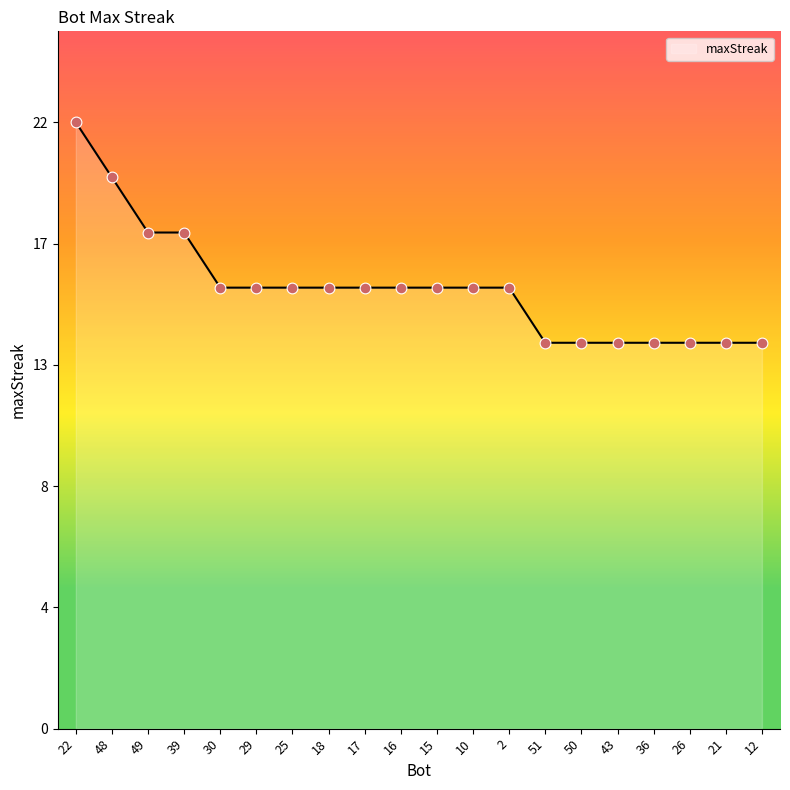

Does the chart have visible grid lines?

No